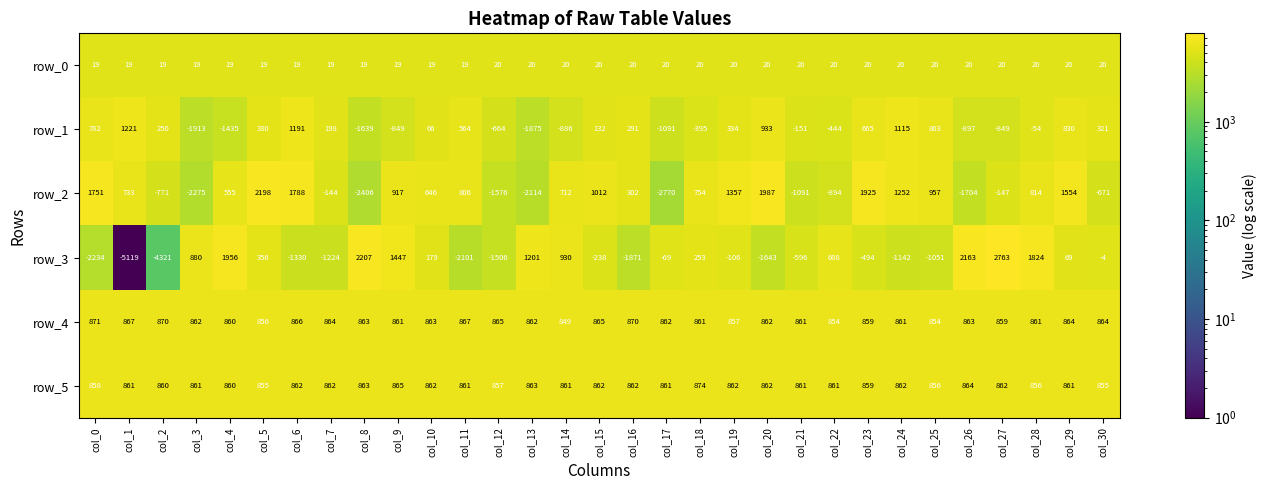

What is the total value across all series at col_28?

4321